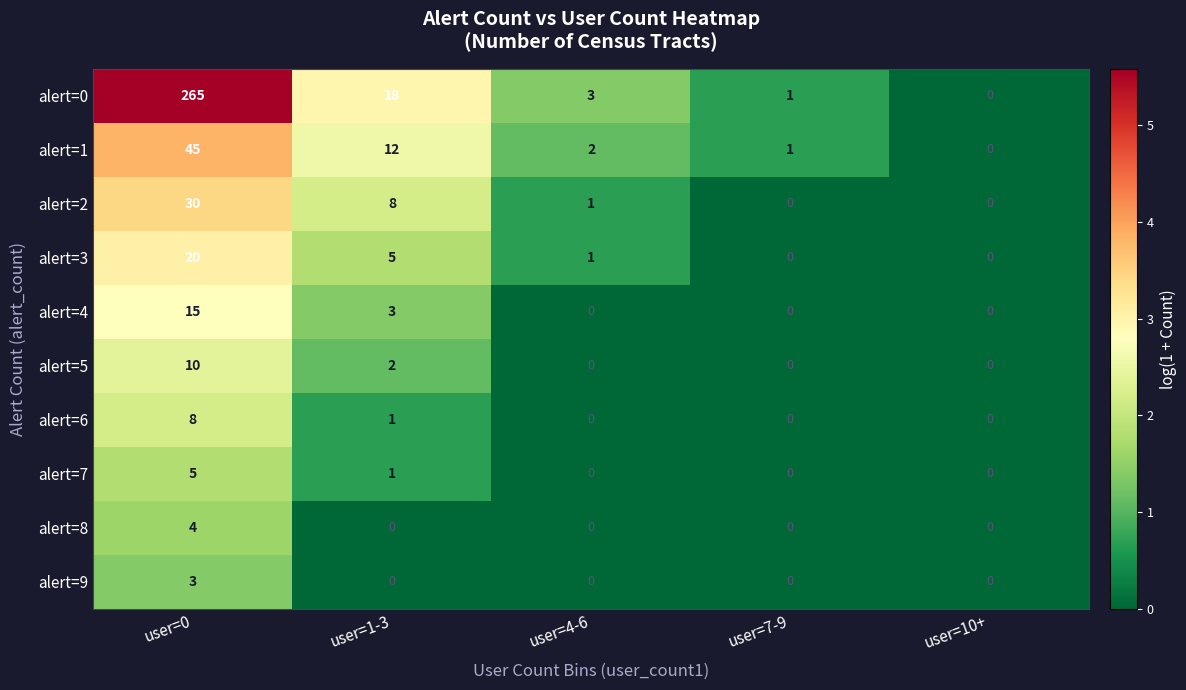

Which series has the largest total across all categories?

alert=0